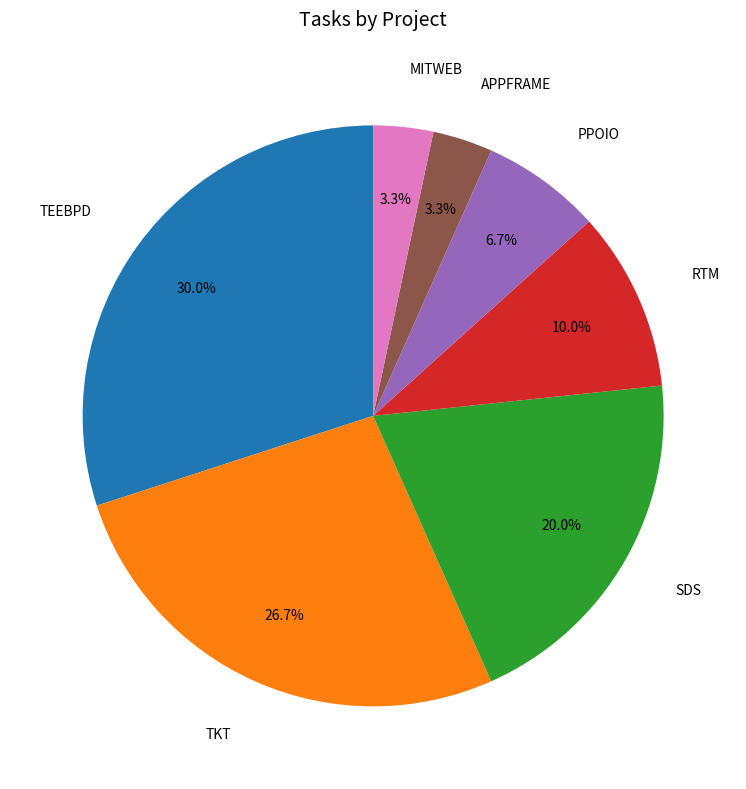

Which slice is the largest?

TEEBPD